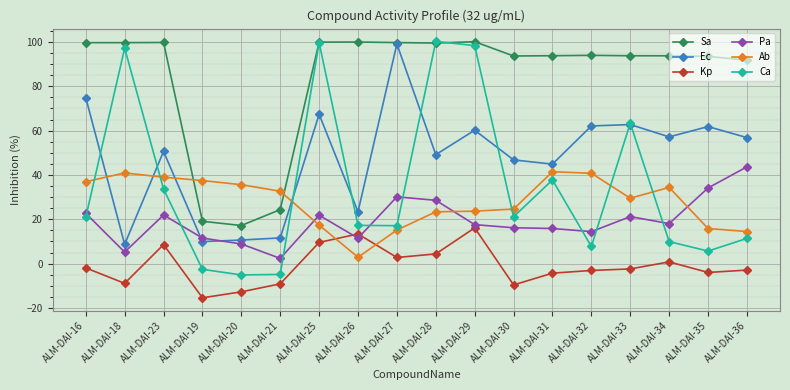

At which label does Pa reach its minimum?

ALM-DAI-21